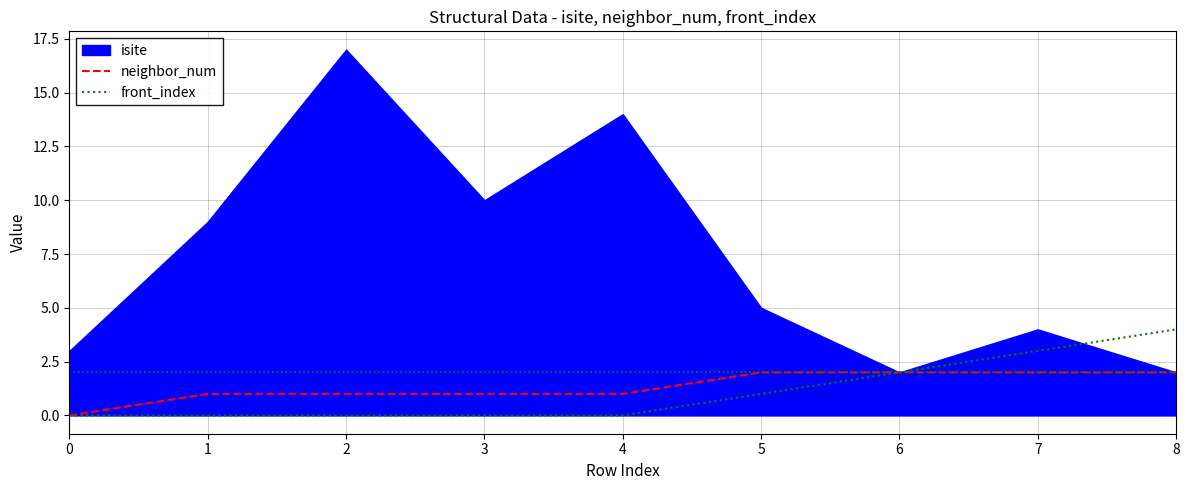

True or false: front_index and neighbor_num cross at least once.

False